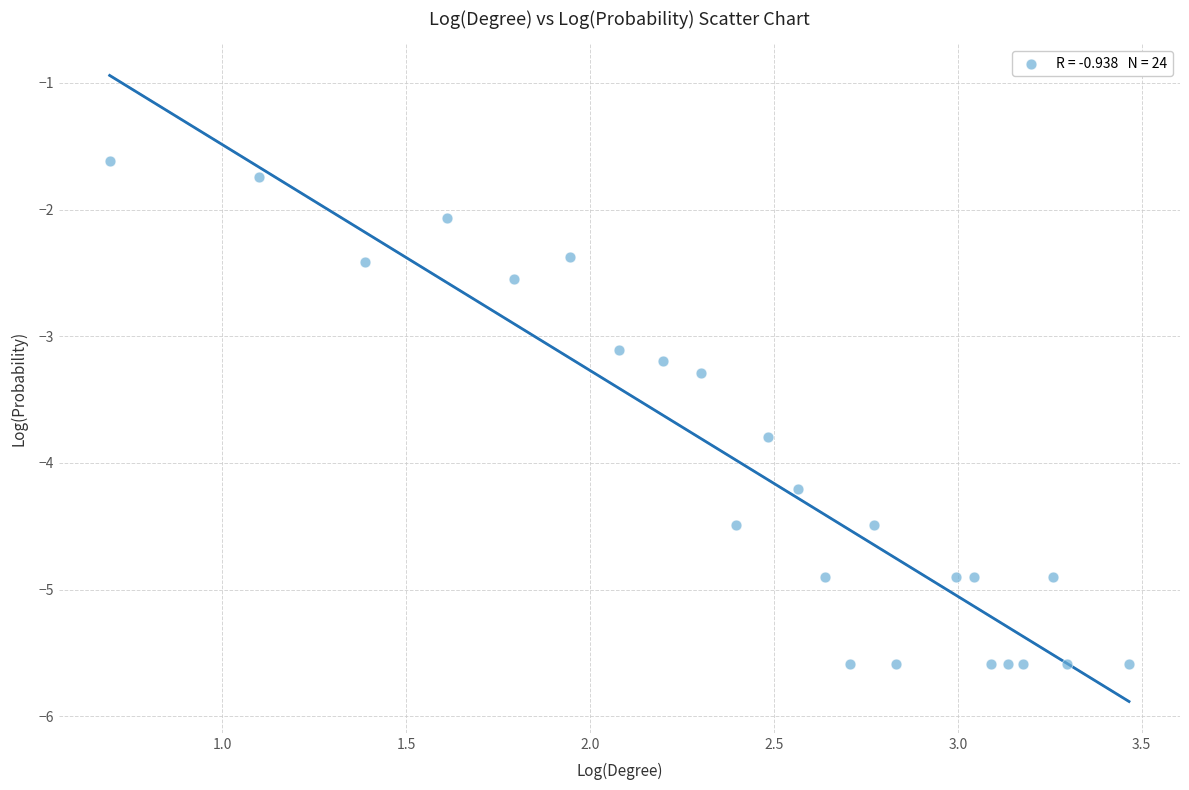

What is the range of X values (max minus min)?

2.8